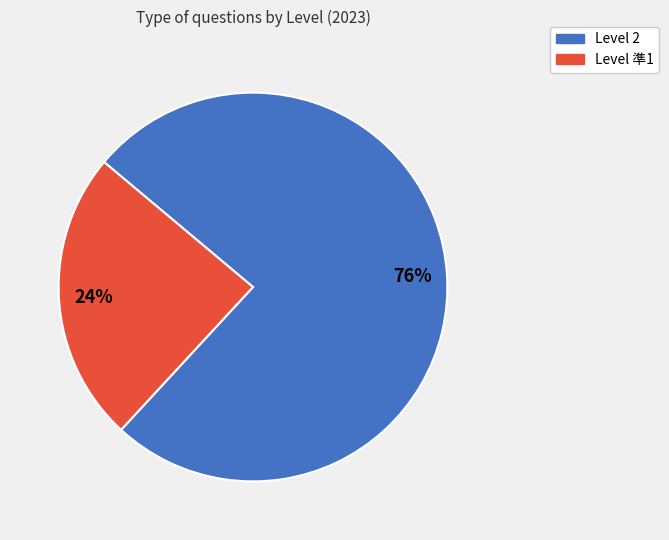

Do Level 2 and Level 準1 together represent more than half of the pie?

Yes